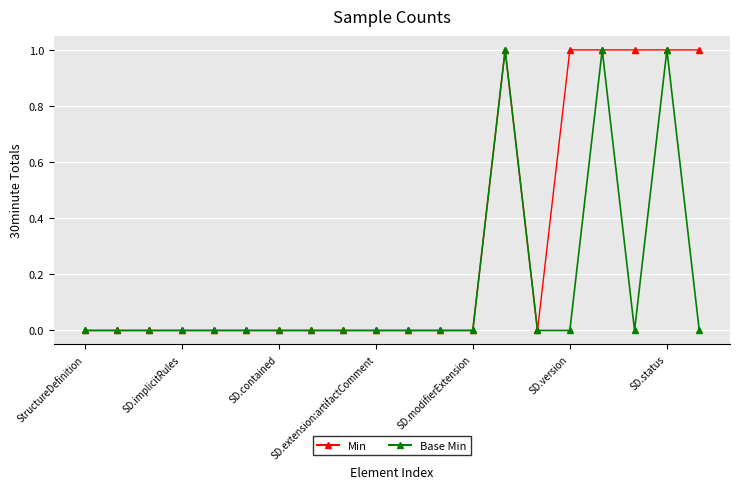

Rank the series by their average value, from highest to lowest.

Min, Base Min